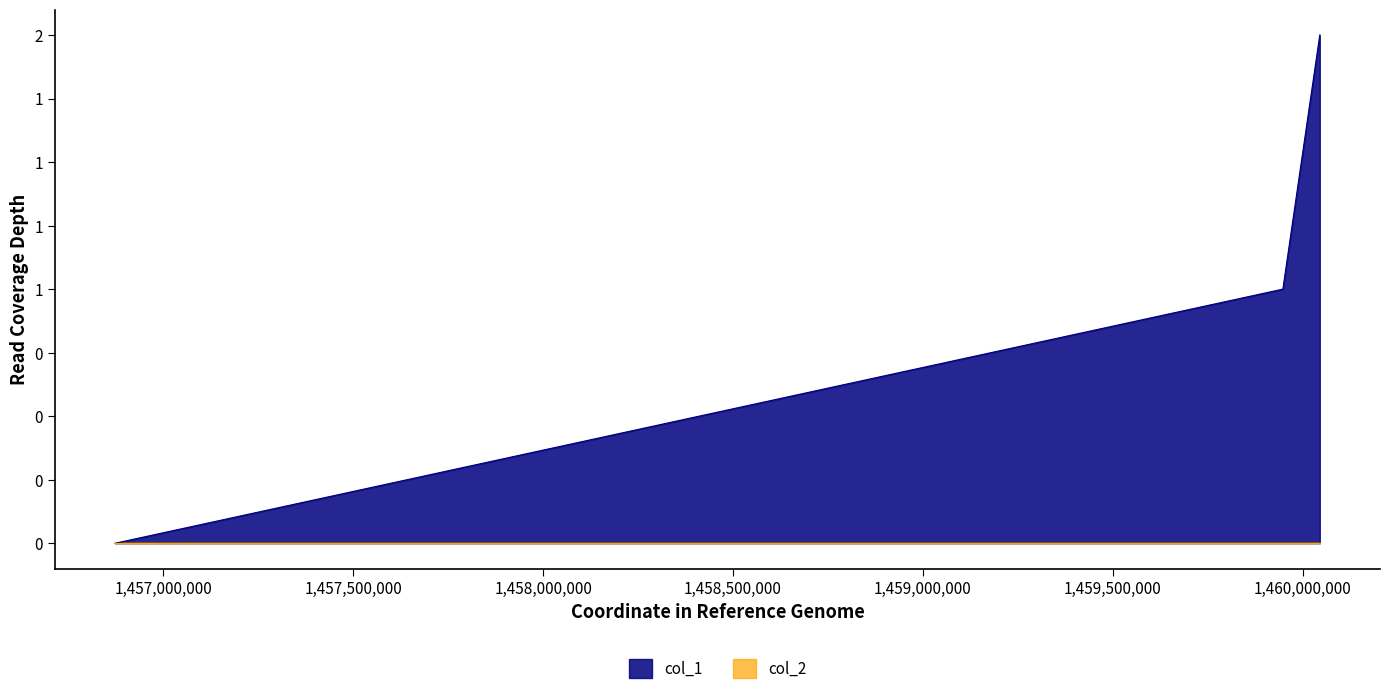

What is the ratio of the value at 1460045222 to the value at 1459948037?

2.0